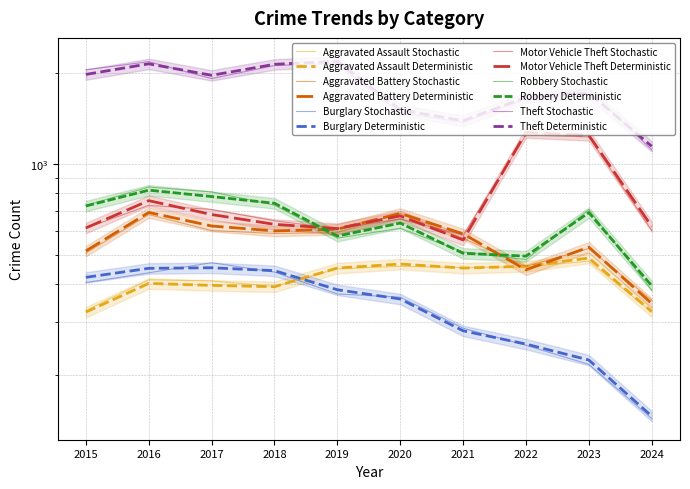

Reading left to right, what are all the values shown in this chart?

Aggravated Assault: 323	402	396	392	452	466	452	458	488	324
Aggravated Battery: 515	691	623	600	608	686	587	446	530	345
Burglary: 421	451	453	443	383	357	280	253	224	146
Motor Vehicle Theft: 614	756	680	631	611	673	560	1272	1245	621
Robbery: 726	819	780	741	577	637	506	495	690	395
Theft: 1981	2148	1968	2140	2190	1512	1392	1664	1720	1145